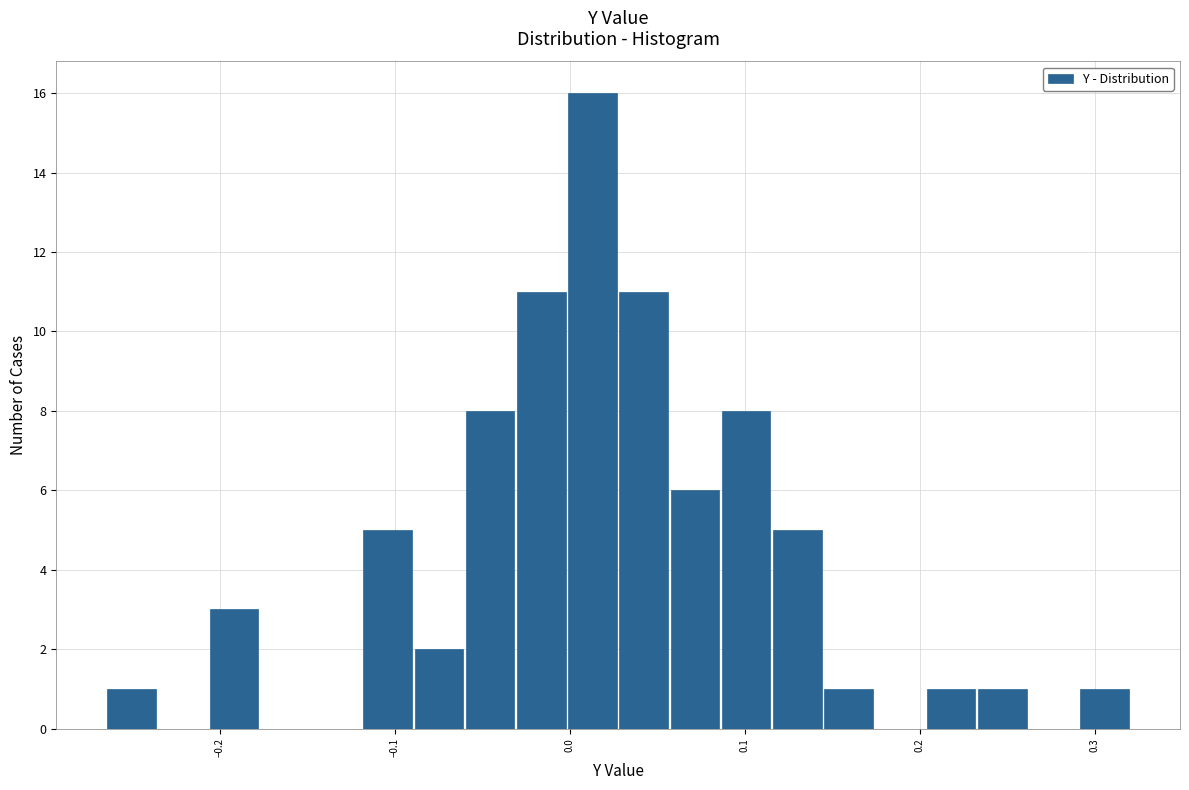

Read against the x-axis, roughly where is the centre of the tallest bar?

0.01